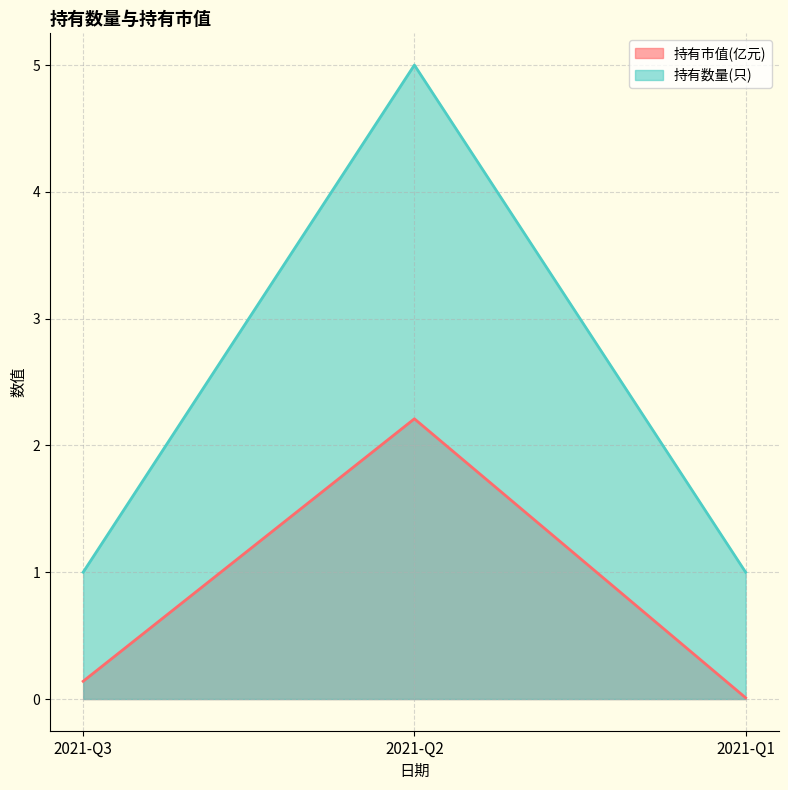

Reading right to left, transcribe all the data shown in this chart.

持有市值(亿元): 2021-Q1=0.0	2021-Q2=2.2	2021-Q3=0.1
持有数量(只): 2021-Q1=1.0	2021-Q2=5.0	2021-Q3=1.0